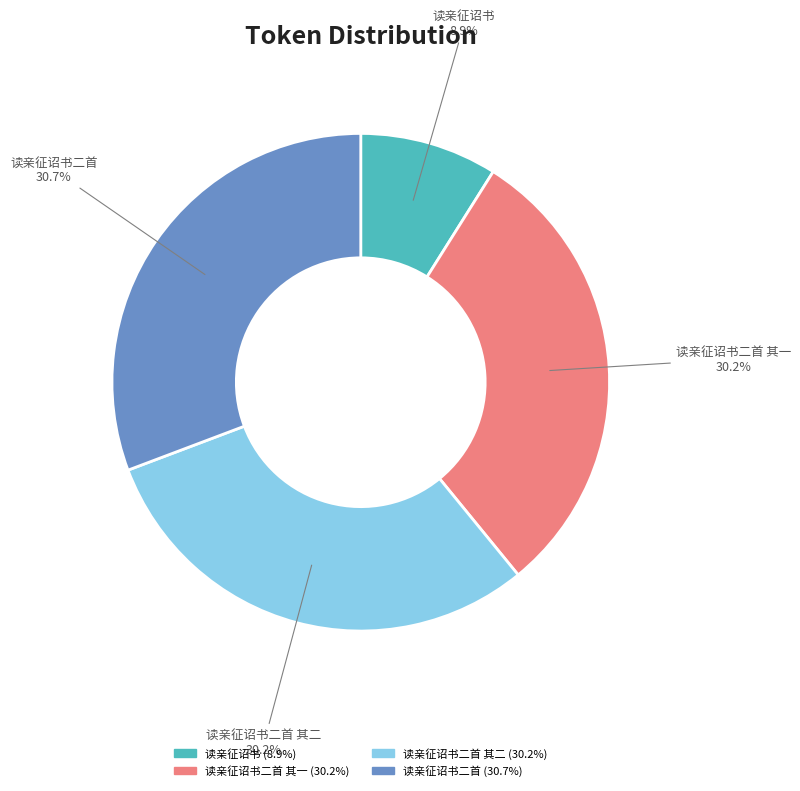

Is there any slice that represents more than half of the pie?

No